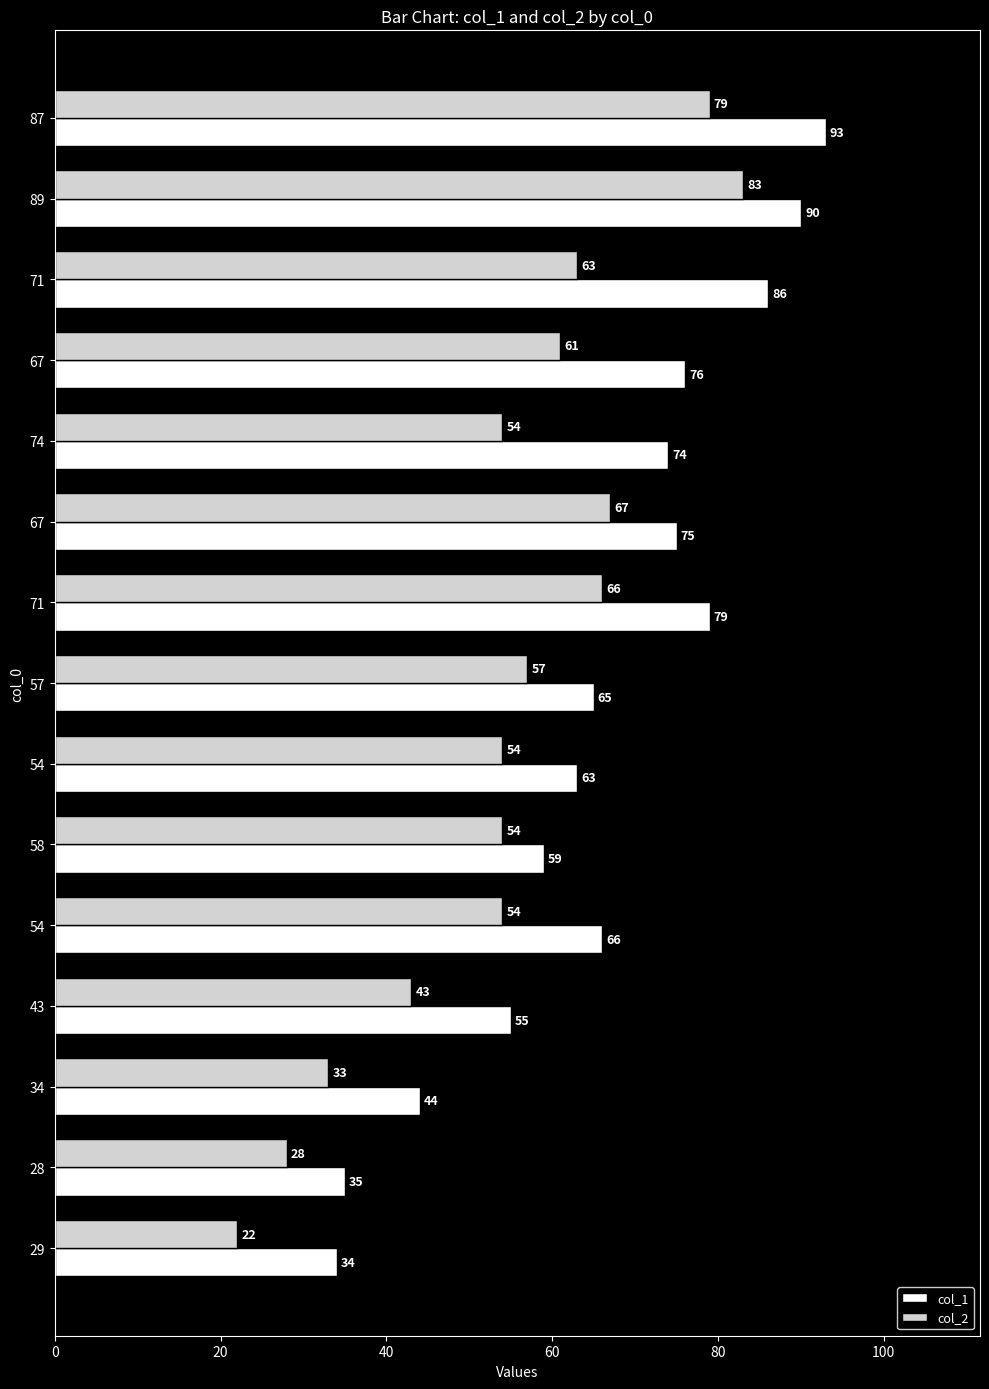

What are all the series names shown in the legend?

col_1, col_2